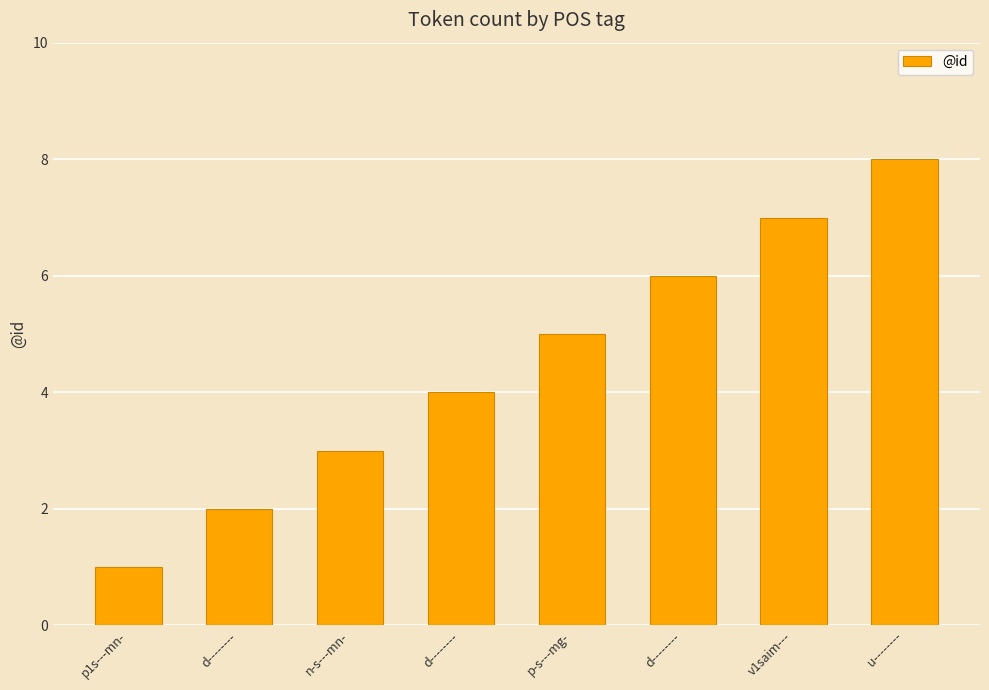

Reading left to right, transcribe all the data shown in this chart.

1	2	3	4	5	6	7	8